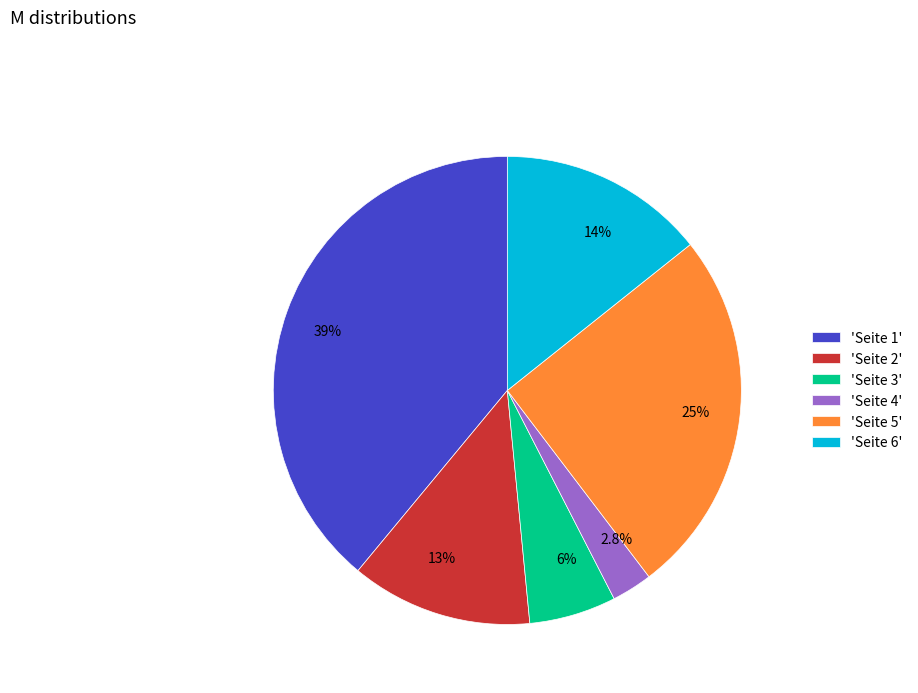

Is there a majority slice in this chart?

No